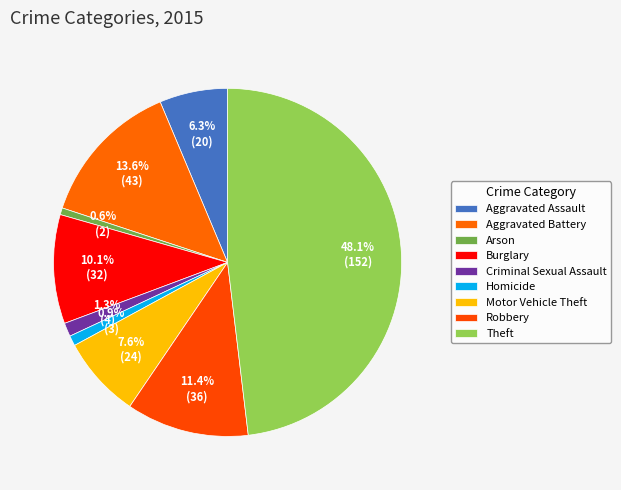

How many segments does this pie chart have?

9